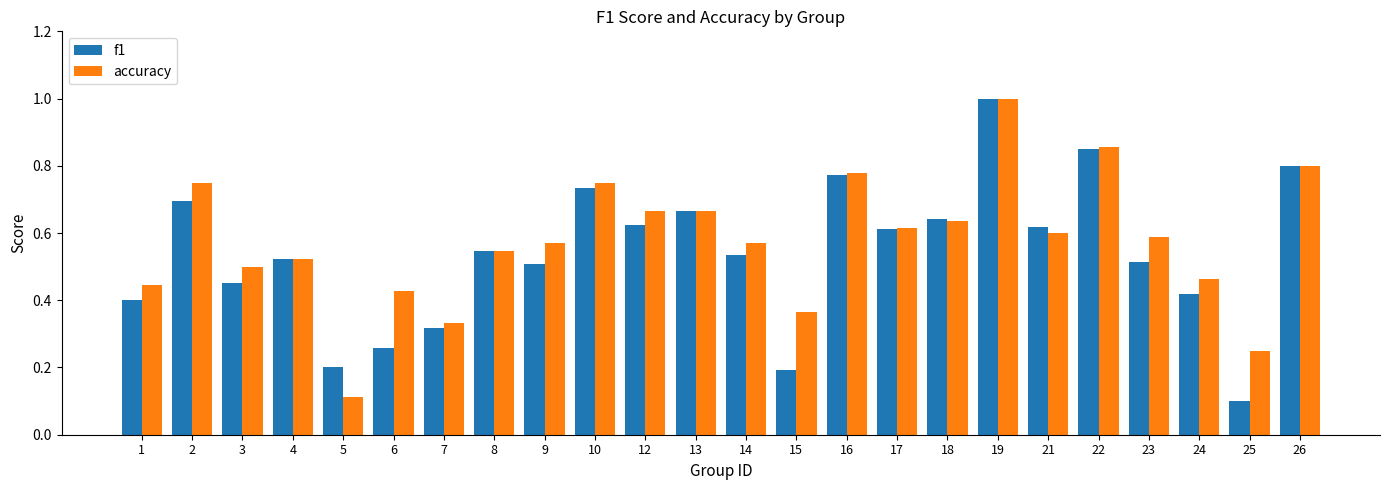

Is the value of f1 at 2 greater than the value of accuracy at 6?

Yes